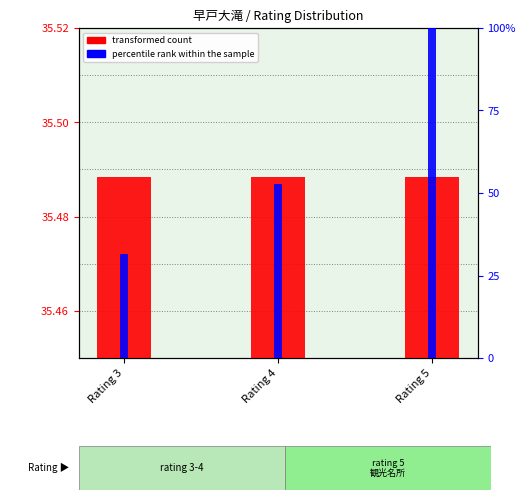

What are all the series names shown in the legend?

transformed count, percentile rank within the sample